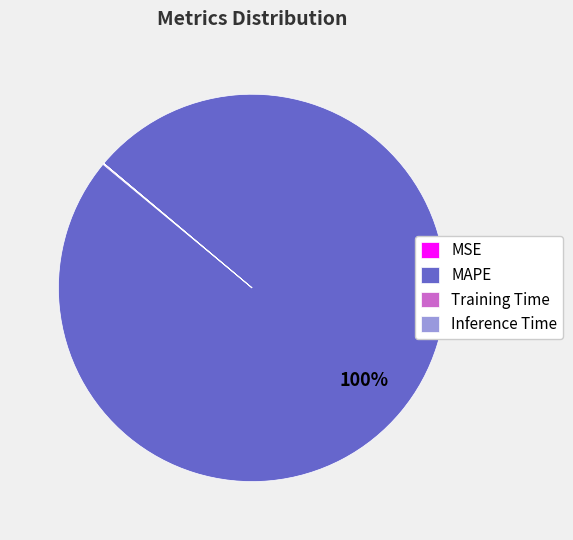

Which slice is the largest?

MAPE